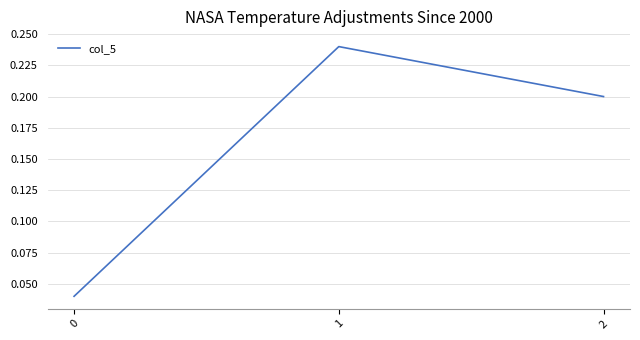

What is the sum of all values?

0.5